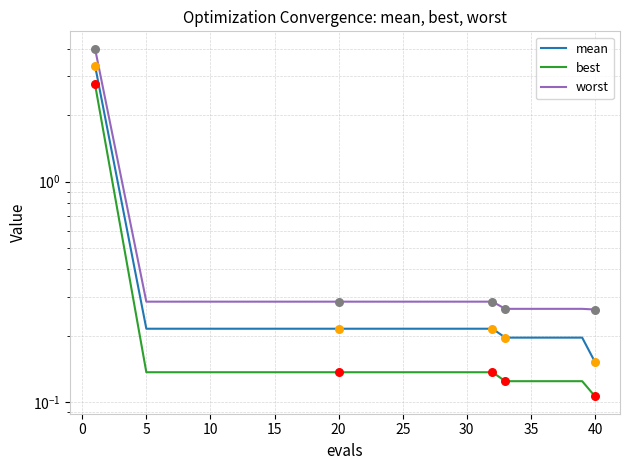

What are all the series names shown in the legend?

mean, best, worst